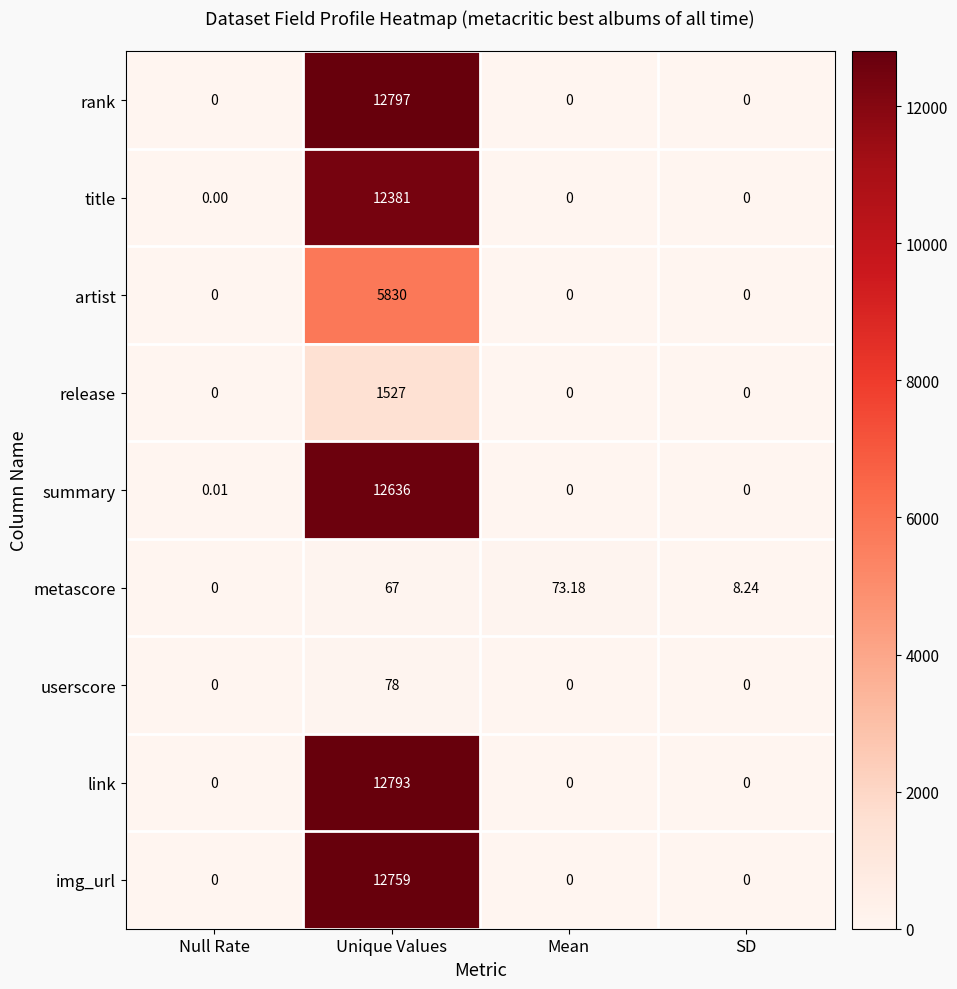

Which category has the highest value in the img_url series?

Unique Values